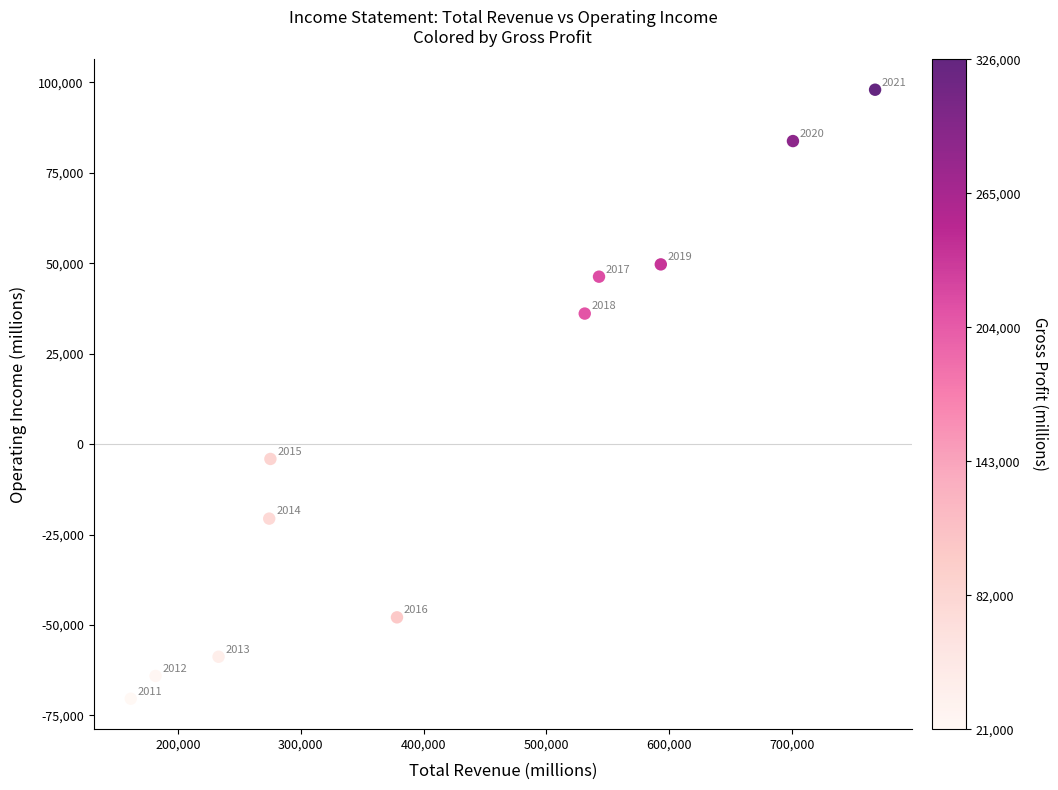

What is the average Y value?

4364